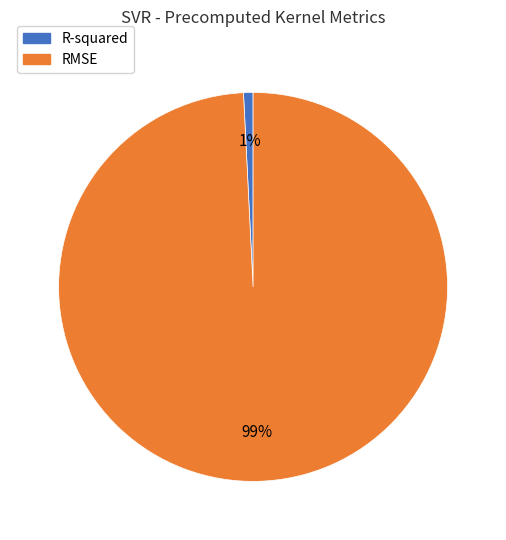

How many segments does this pie chart have?

2